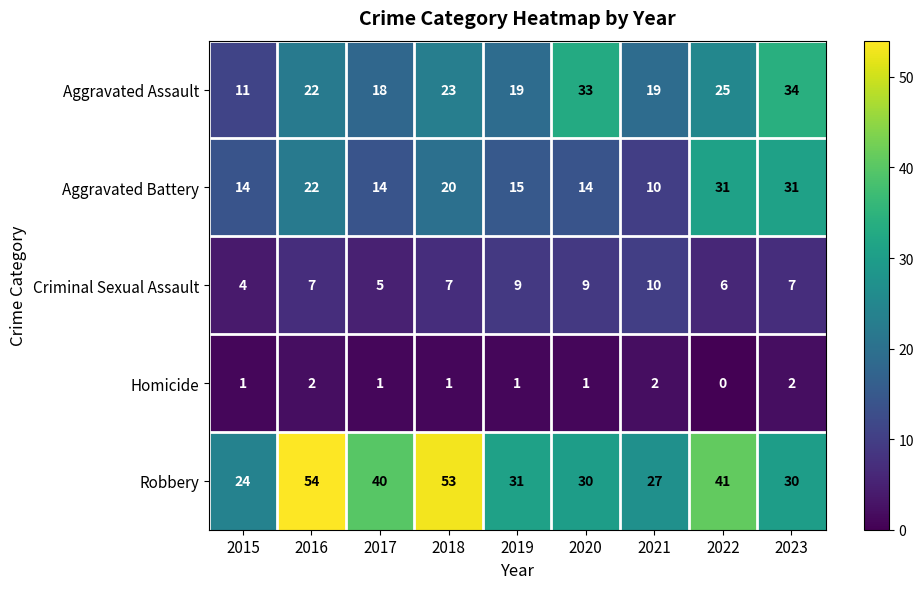

At which category does the chart reach its minimum across all series?

2022